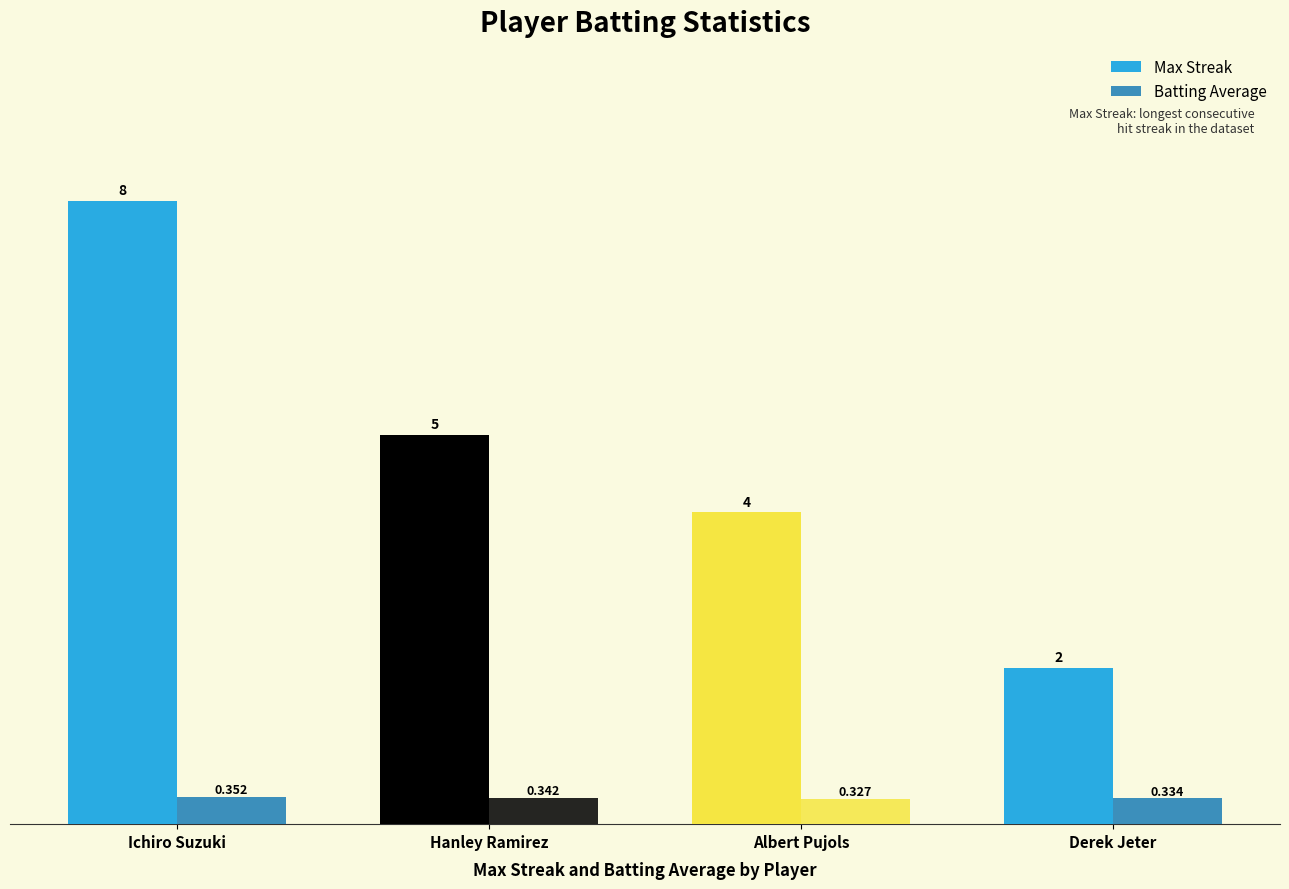

Are the bars grouped side by side (vs. stacked)?

Yes